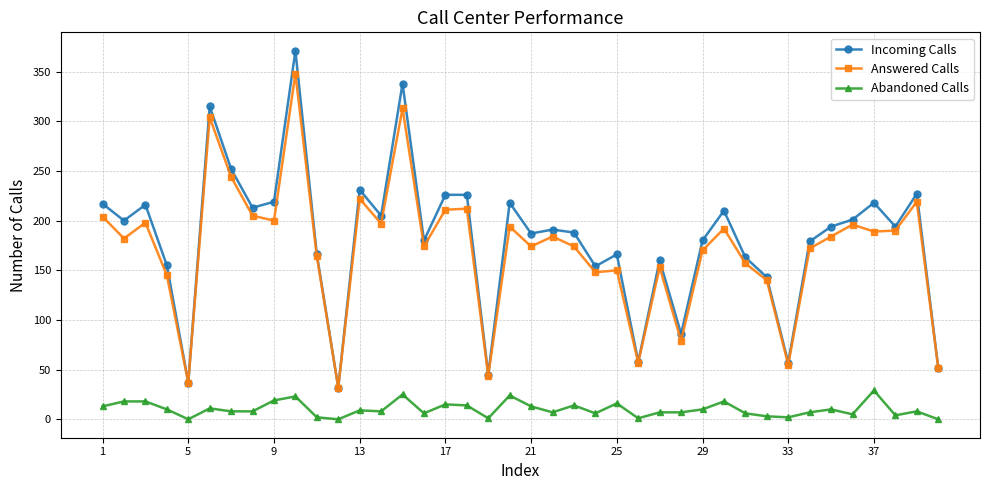

What is the minimum value for Answered Calls?

32